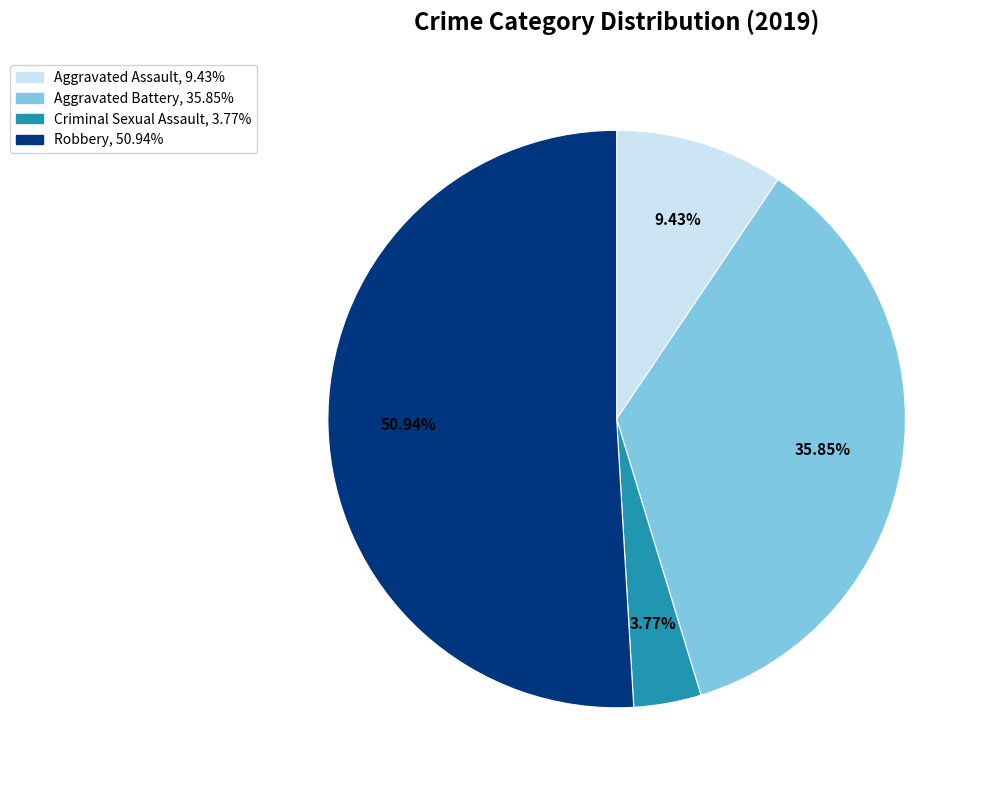

How many slices are in this pie chart?

4